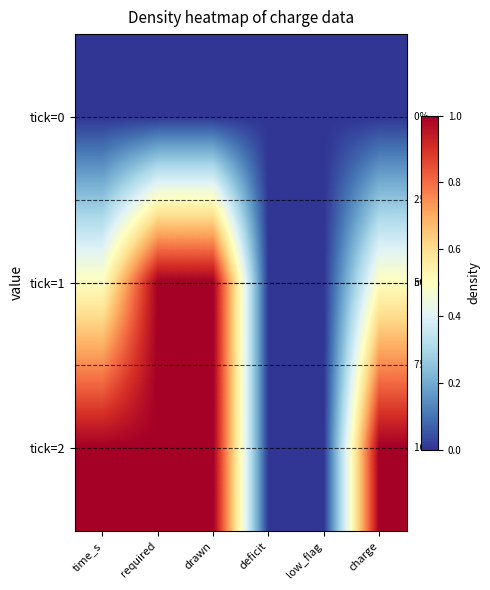

Which category has the highest value in the tick=0 series?

time_s